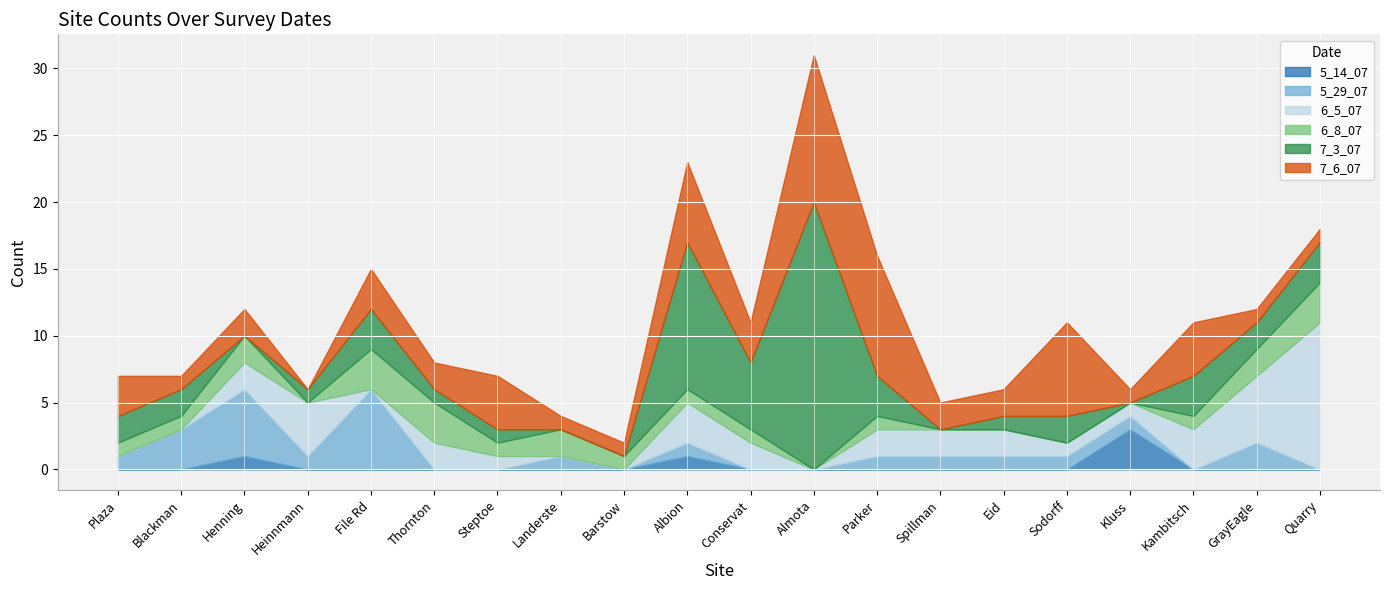

How many times do 6_5_07 and 6_8_07 cross each other?

2